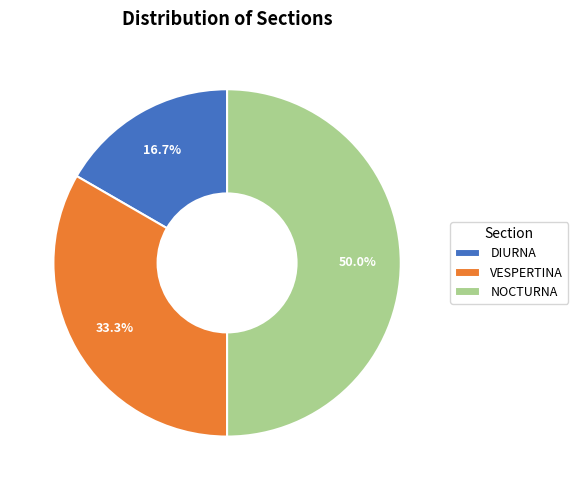

The DIURNA slice represents 17% of the pie. True or false?

True